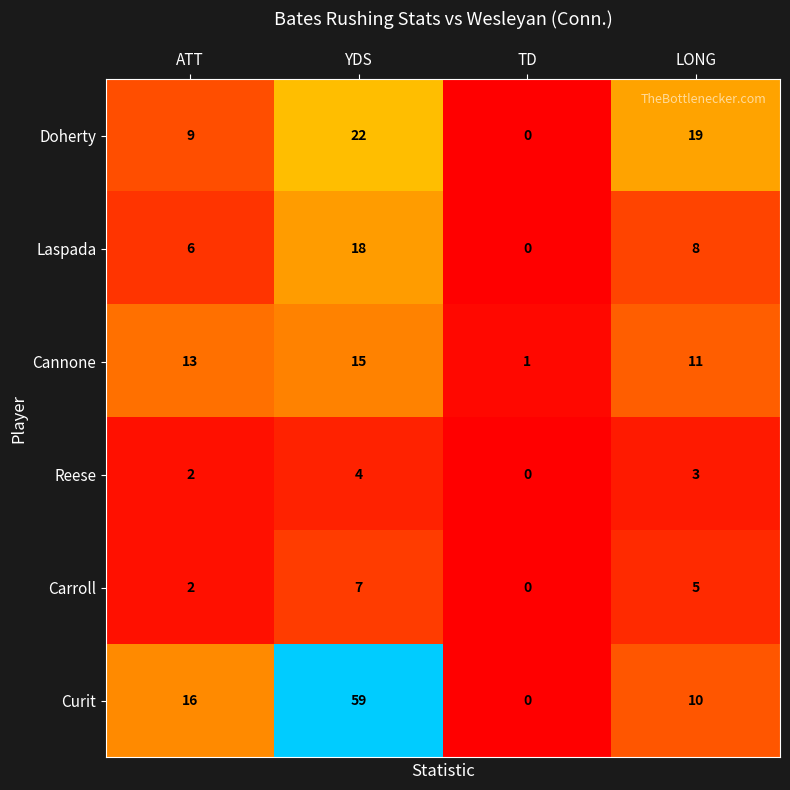

Which series has the largest total across all categories?

Curit